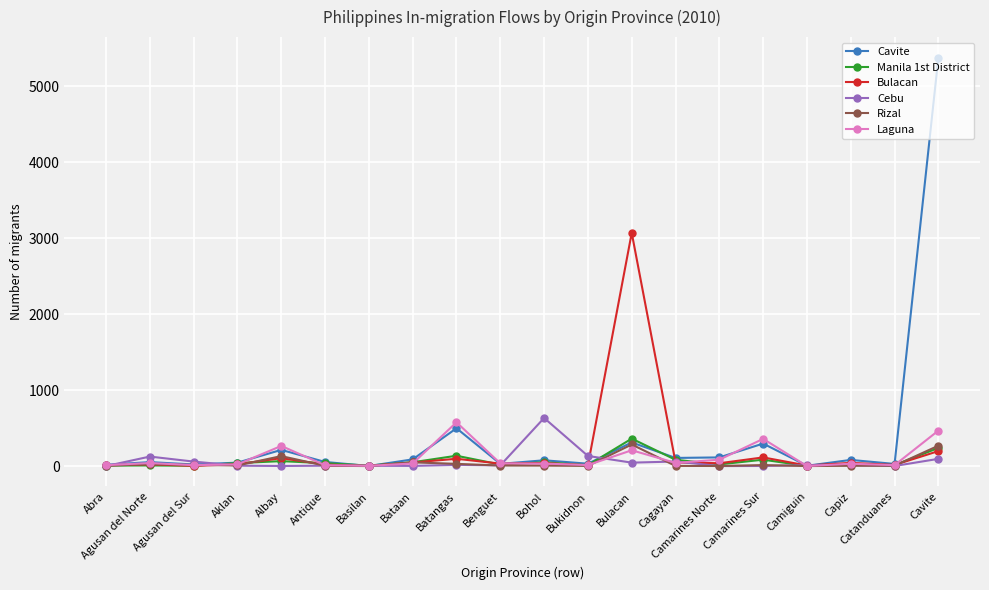

At which category does the chart reach its peak across all series?

Cavite